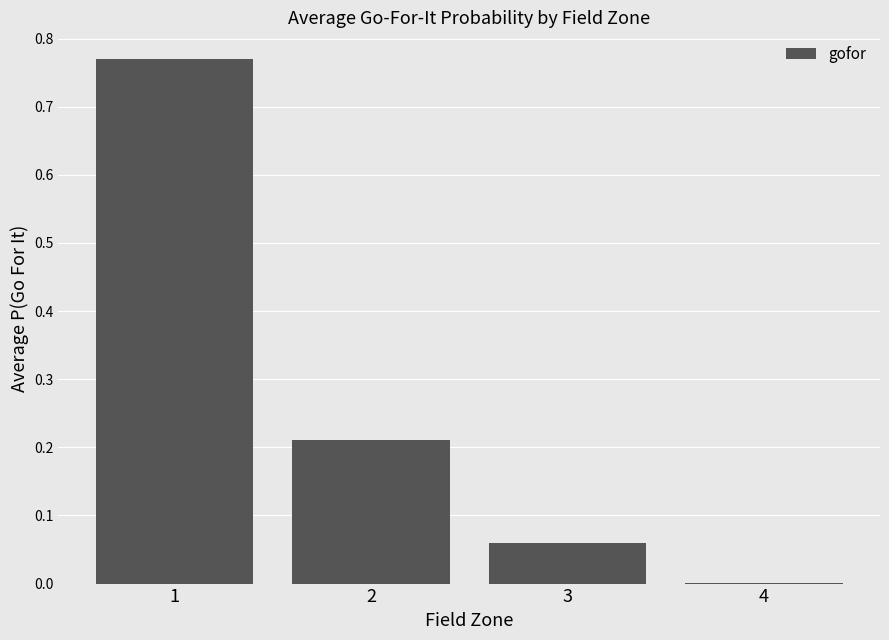

True or false: the data shows 0.2 at 1.

False